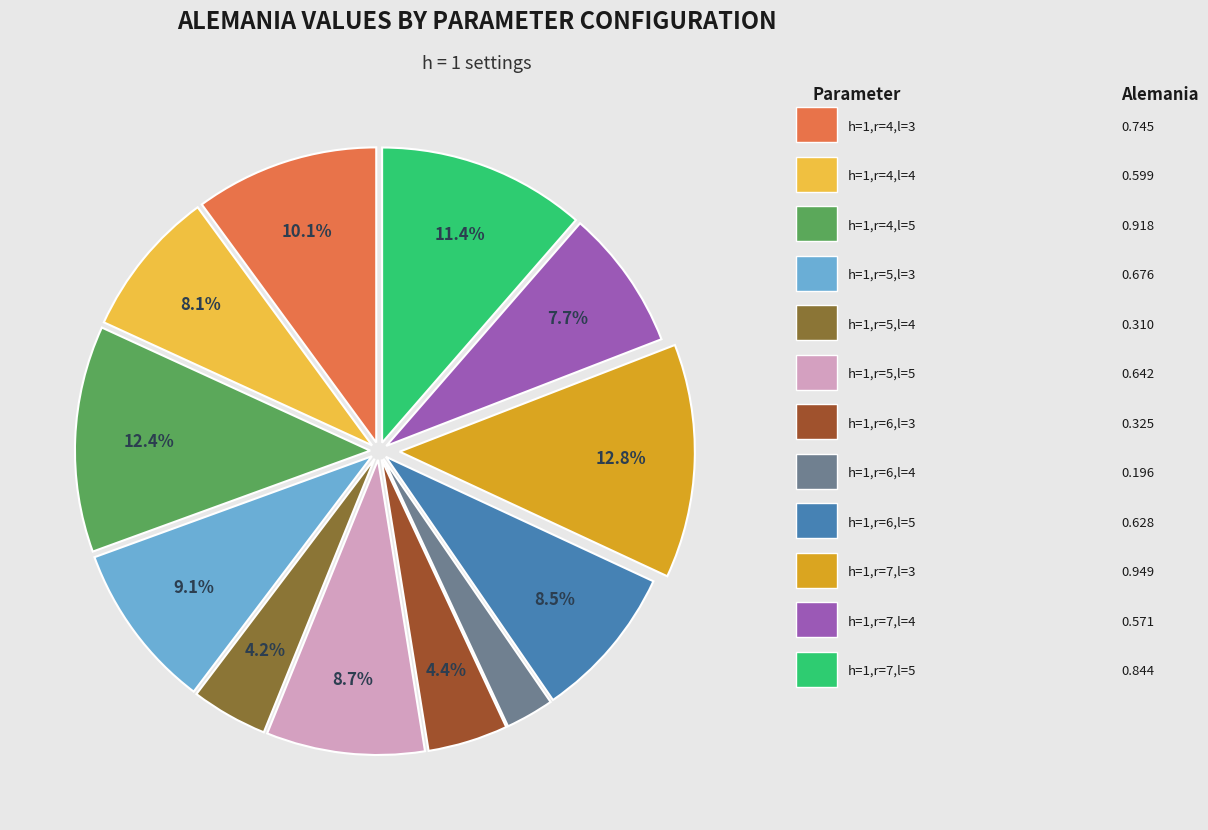

To the nearest percent, what is the difference between the largest and smallest slice percentages?

10%